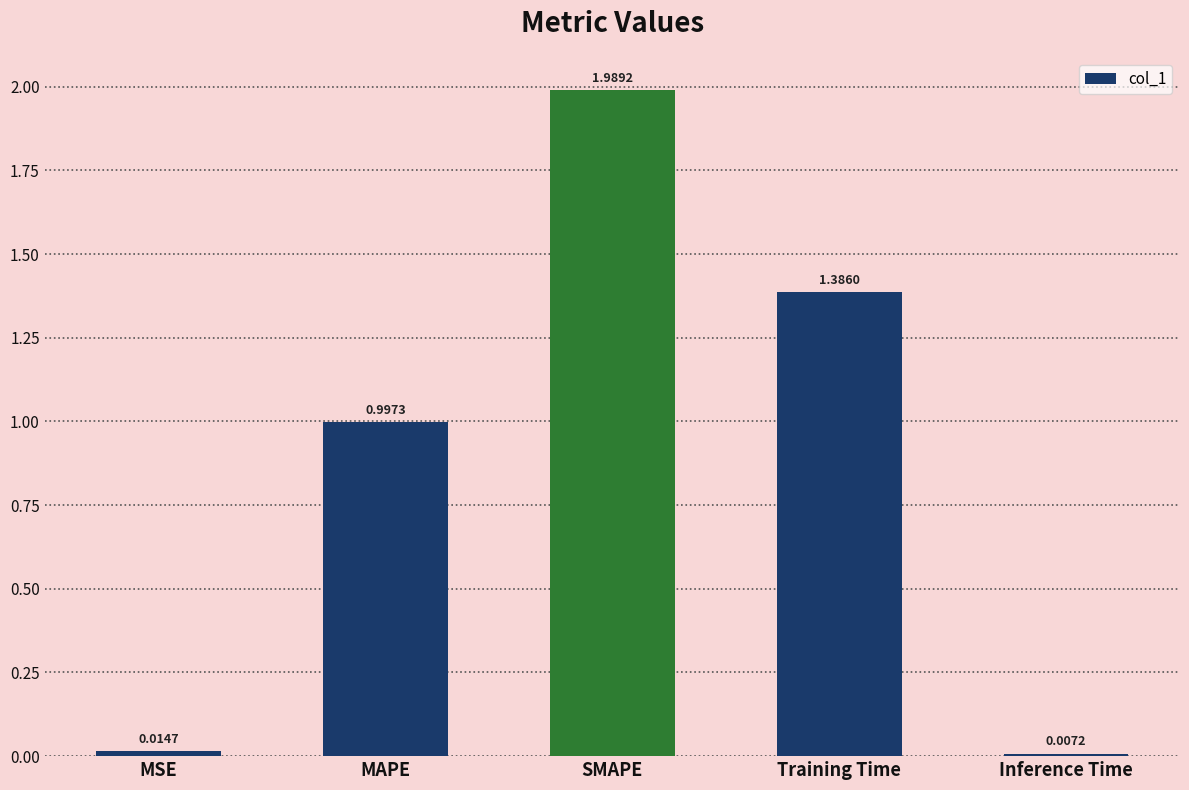

What is the label of the 2nd bar from the left?

MAPE